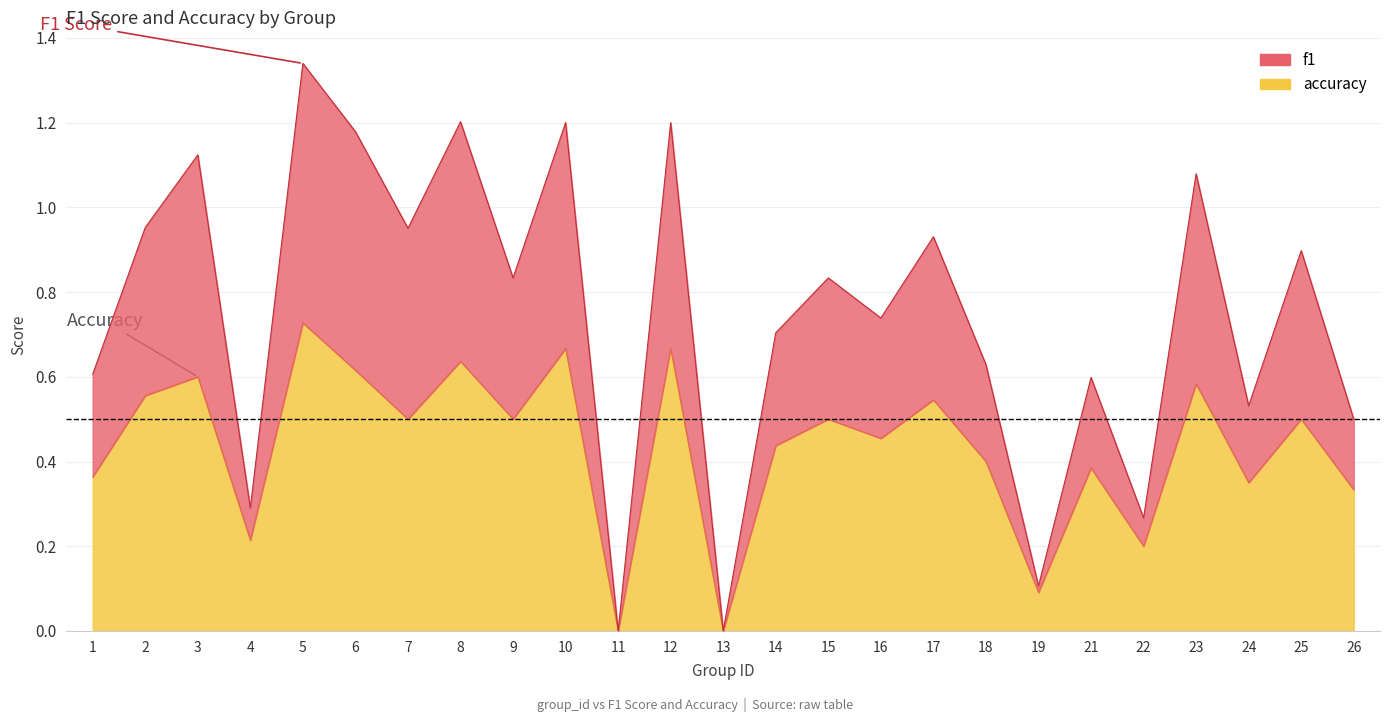

Rank the categories by accuracy value from highest to lowest.

5, 10, 12, 8, 6, 3, 23, 2, 17, 7, 9, 15, 25, 16, 14, 18, 21, 1, 24, 26, 4, 22, 19, 11, 13